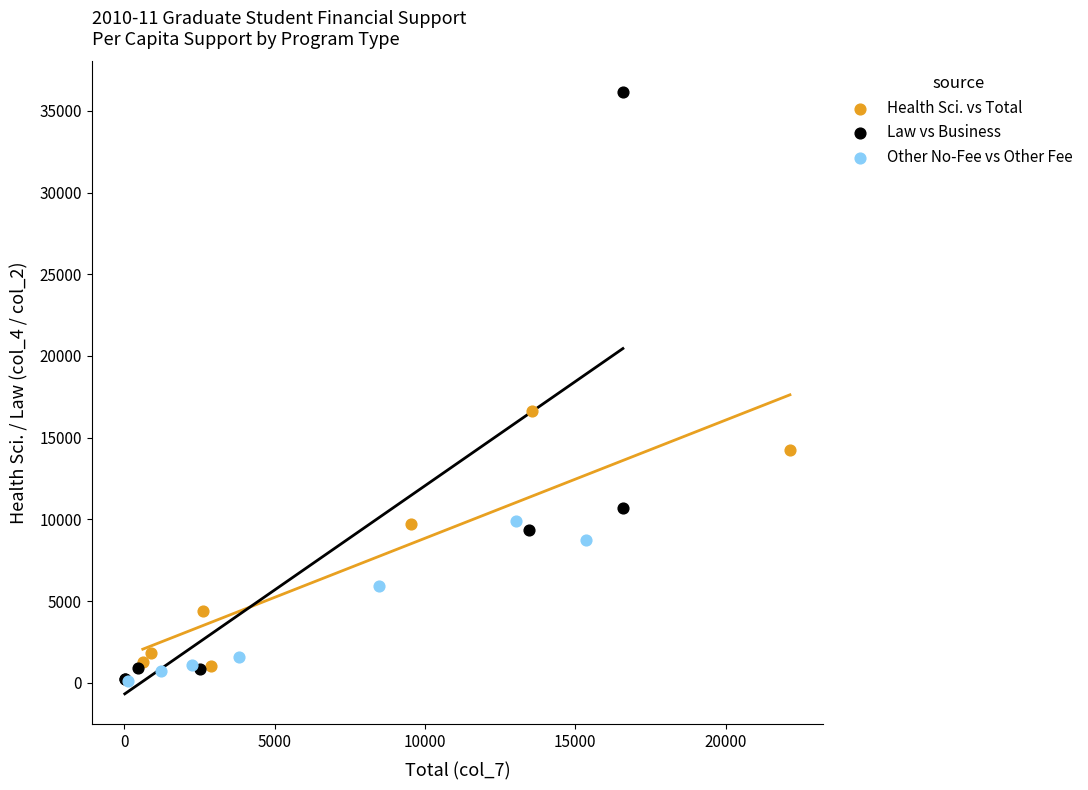

Which series has the largest Y range (max minus min)?

Law vs Business